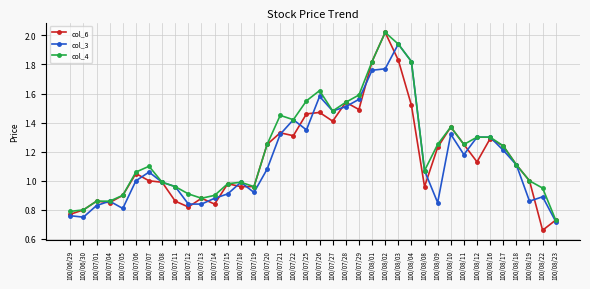

Where is the first local maximum for col_3?

100/07/04